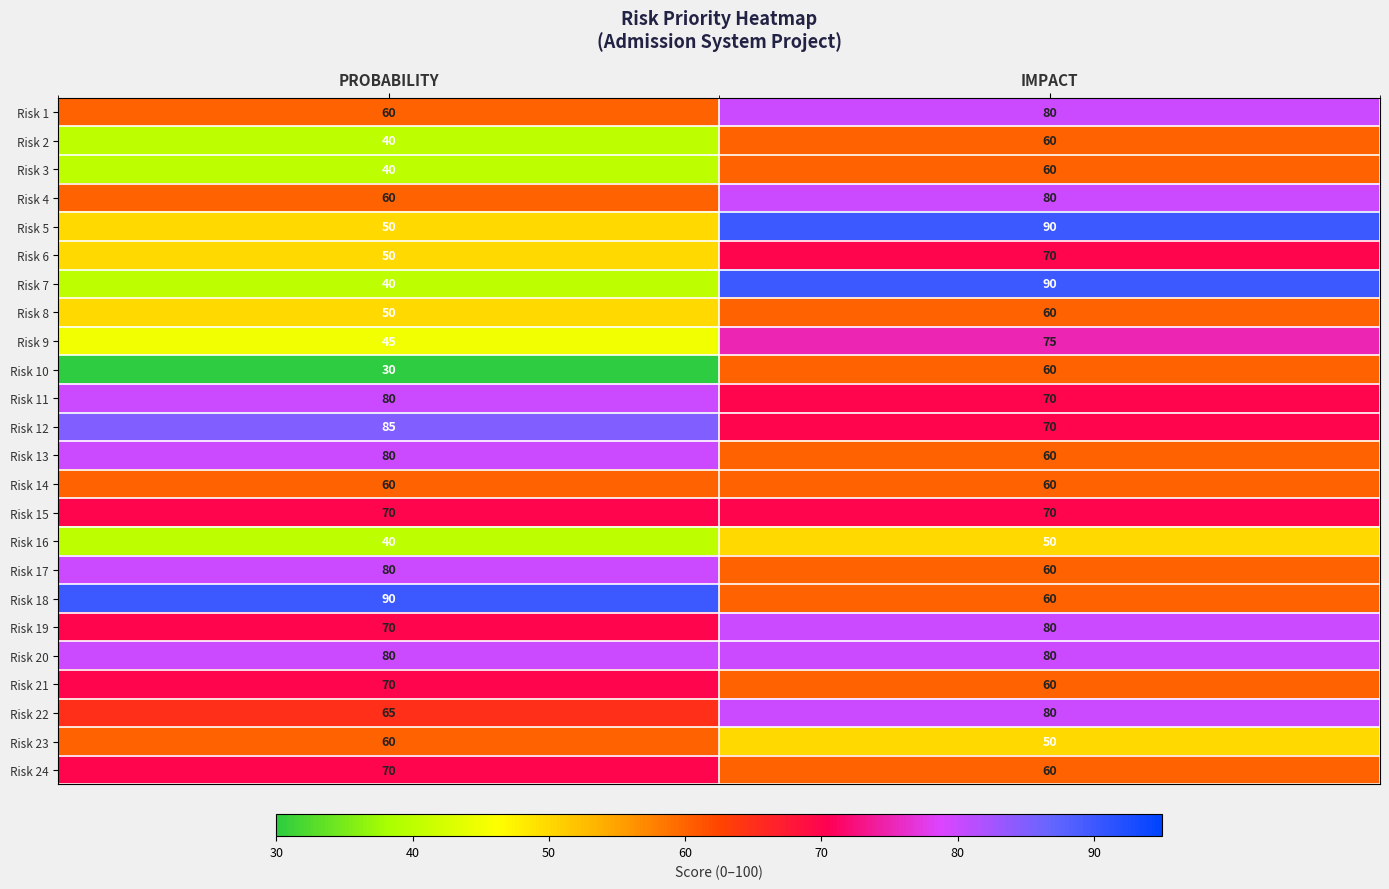

At which category is the sum across all series the highest?

IMPACT